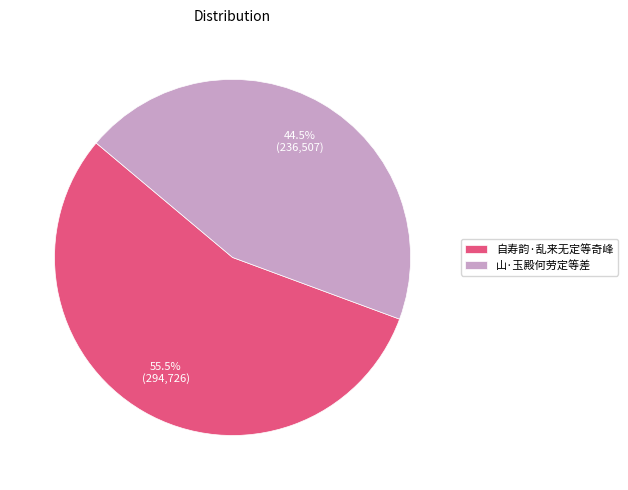

What is the ratio of the value at 自寿韵·乱来无定等奇峰 to the value at 山·玉殿何劳定等差?

1.2